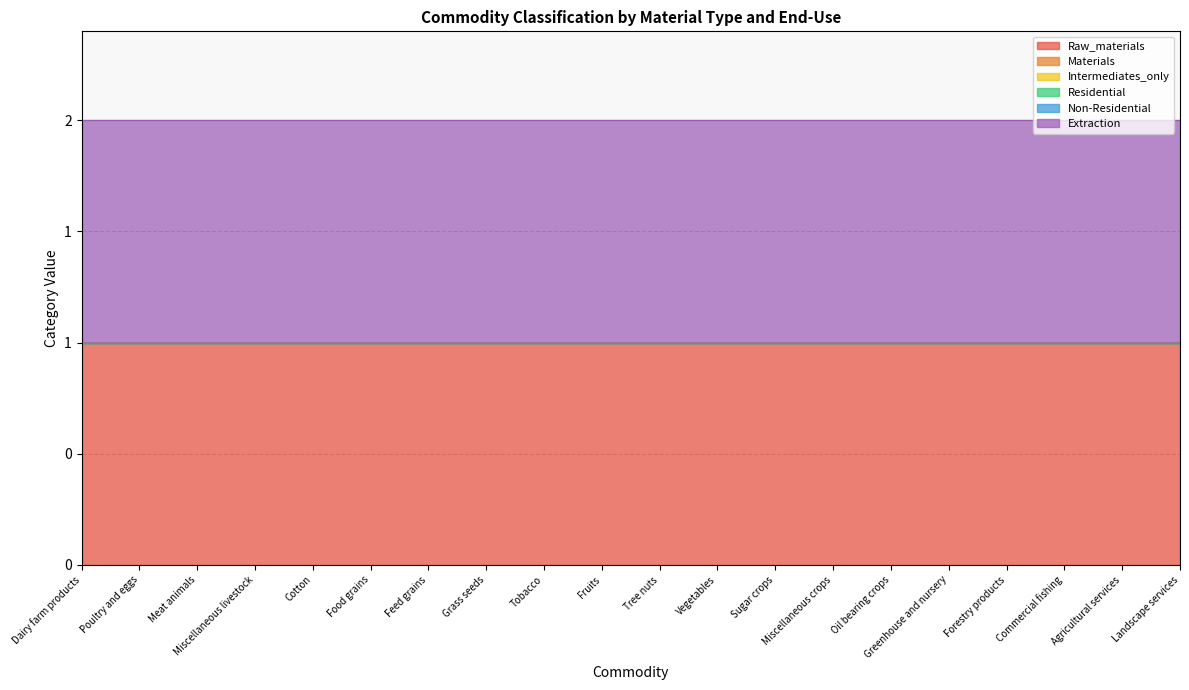

What position from the left is Dairy farm products?

1